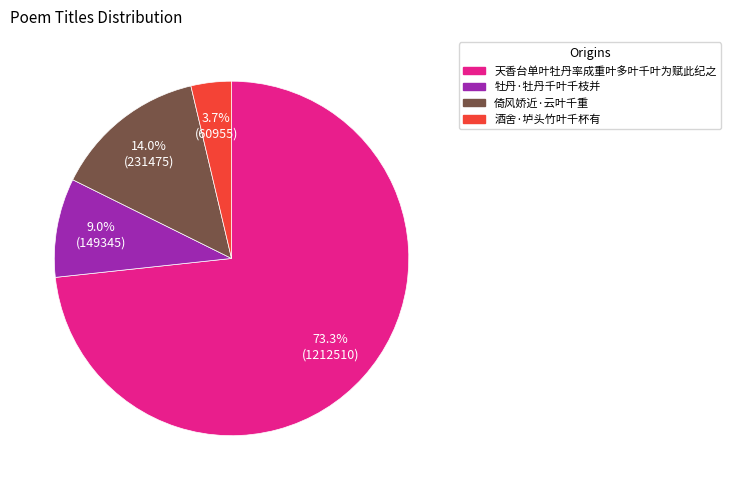

Is the sum of 天香台单叶牡丹率成重叶多叶千叶为赋此纪之 and 牡丹·牡丹千叶千枝并 greater than half?

Yes